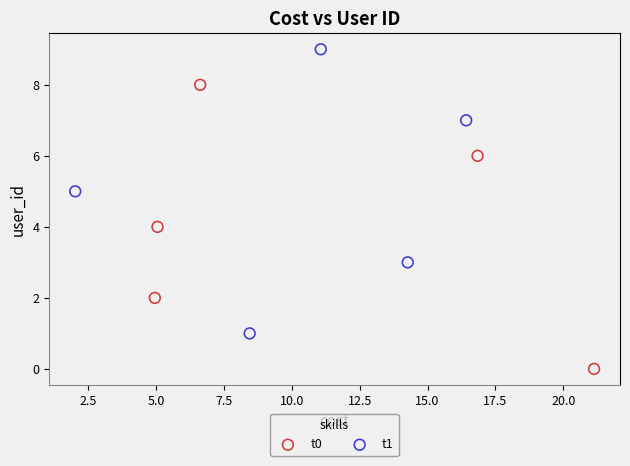

Which series reaches the minimum Y coordinate?

t0